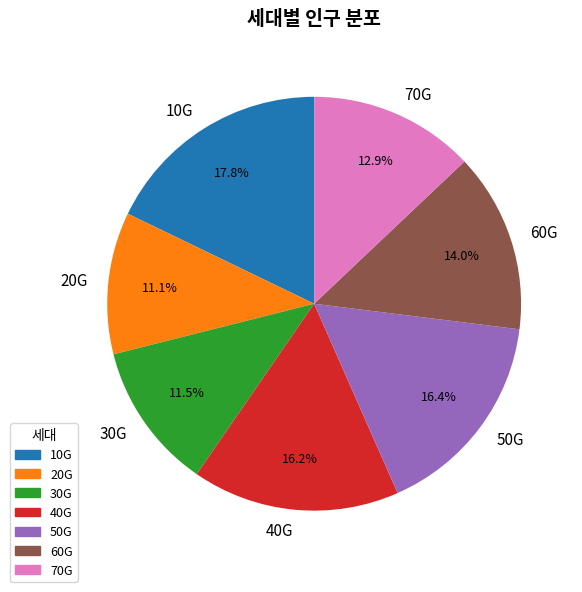

True or false: 10G accounts for 4% of the total.

False